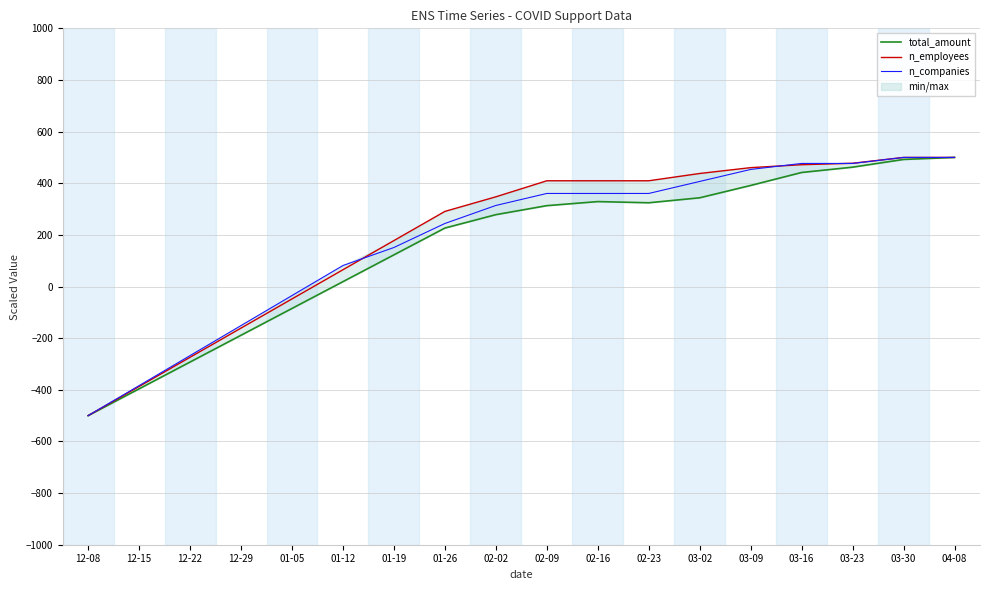

Where is the first local minimum for total_amount?

02-23